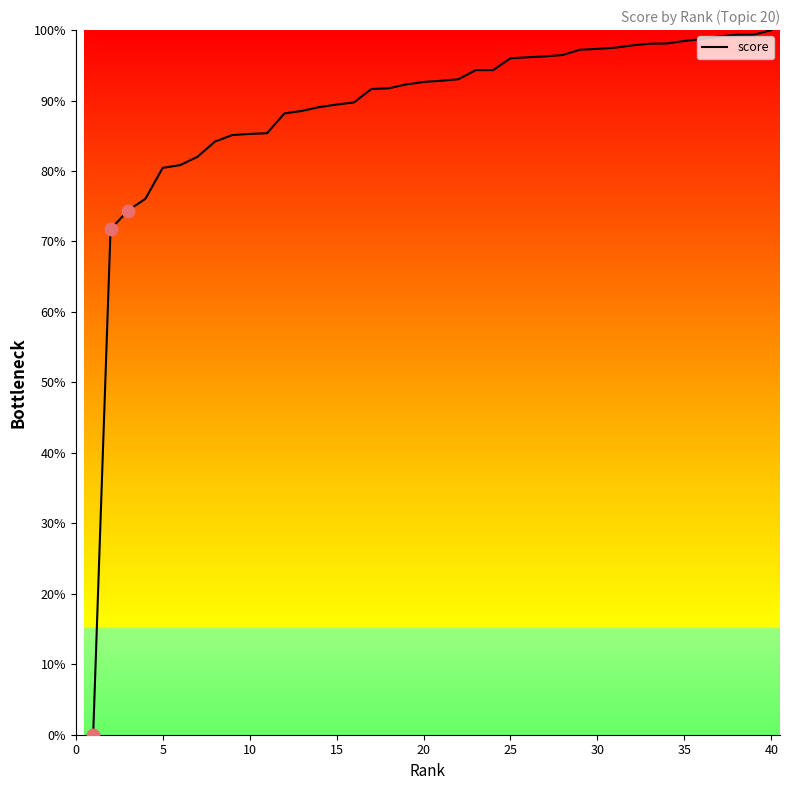

What is the difference between the maximum and minimum values?

100.0